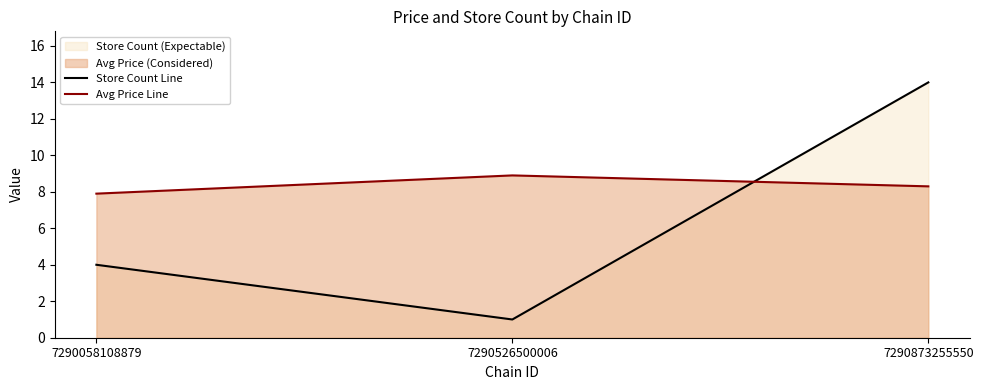

Between 7290526500006 and 7290873255550, which series saw the biggest shift?

Store Count Line